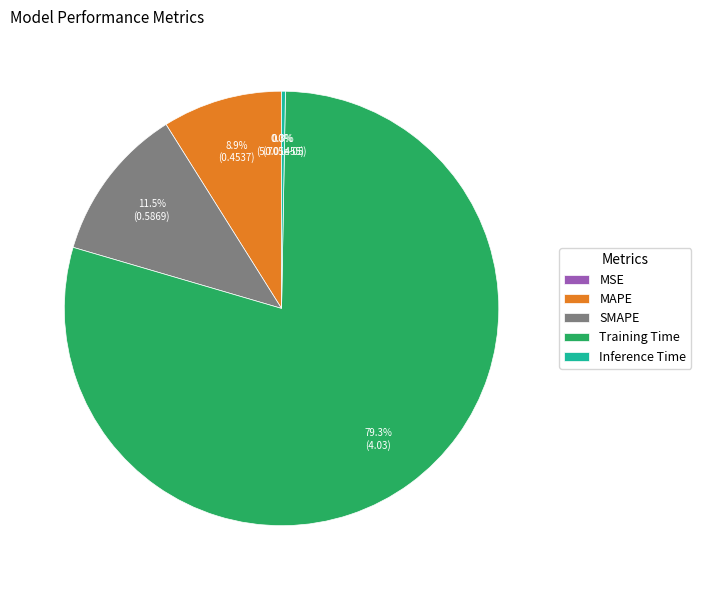

Does Training Time account for over 50% of the chart?

Yes